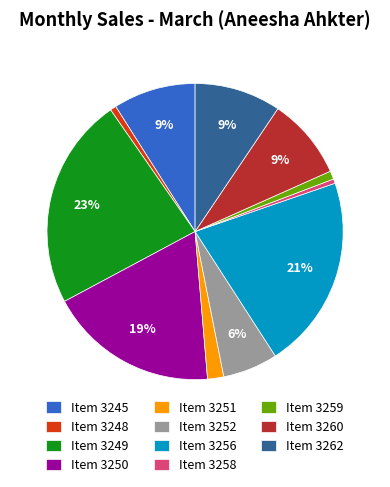

Which has a higher value, Item 3256 or Item 3260?

Item 3256